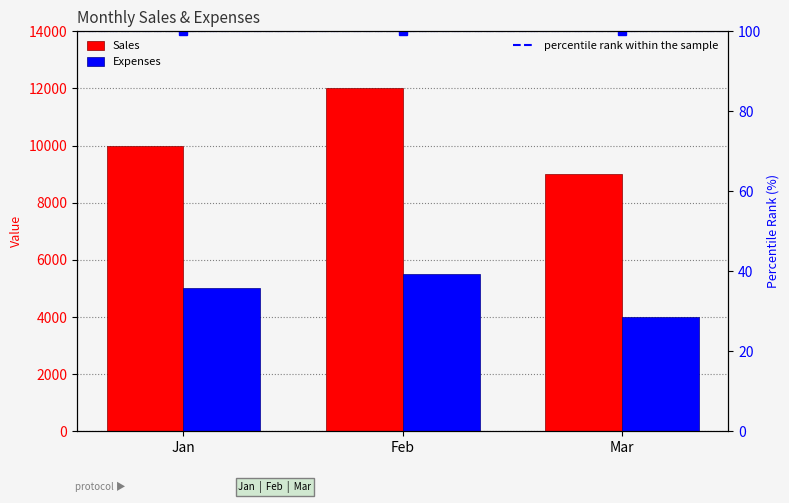

Rank the series by their maximum value, from lowest to highest.

Expenses, Sales